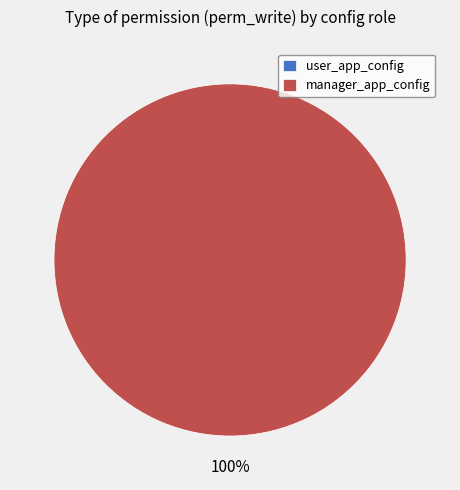

True or false: manager_app_config accounts for 100% of the total.

True